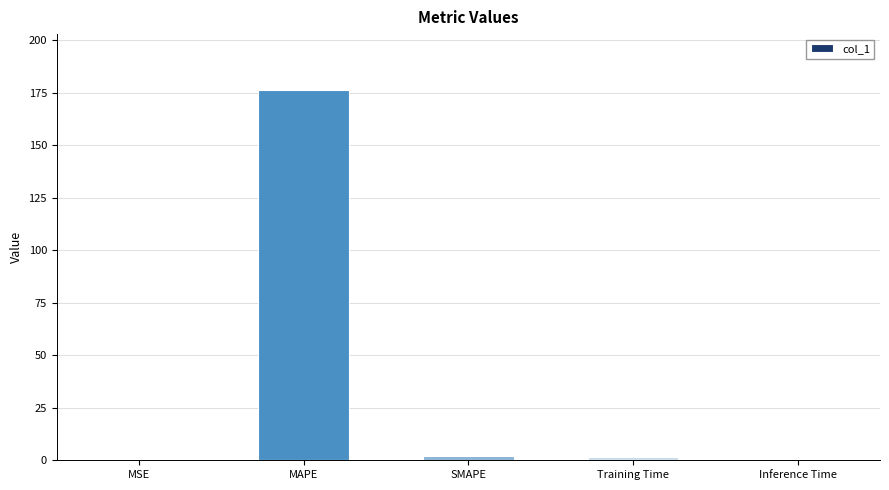

Which label corresponds to the largest value in the chart?

MAPE